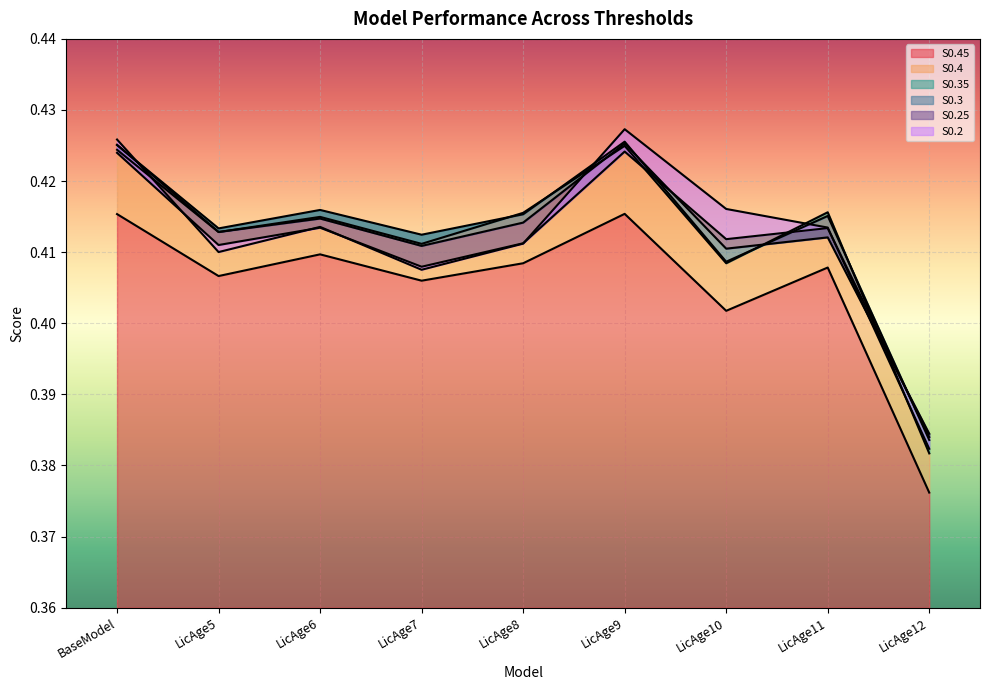

How many interior local peaks does the S0.3 series have?

3